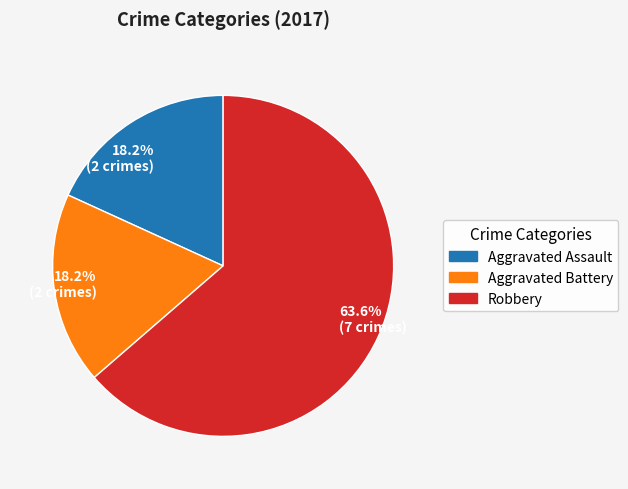

Does Robbery account for over 50% of the chart?

Yes